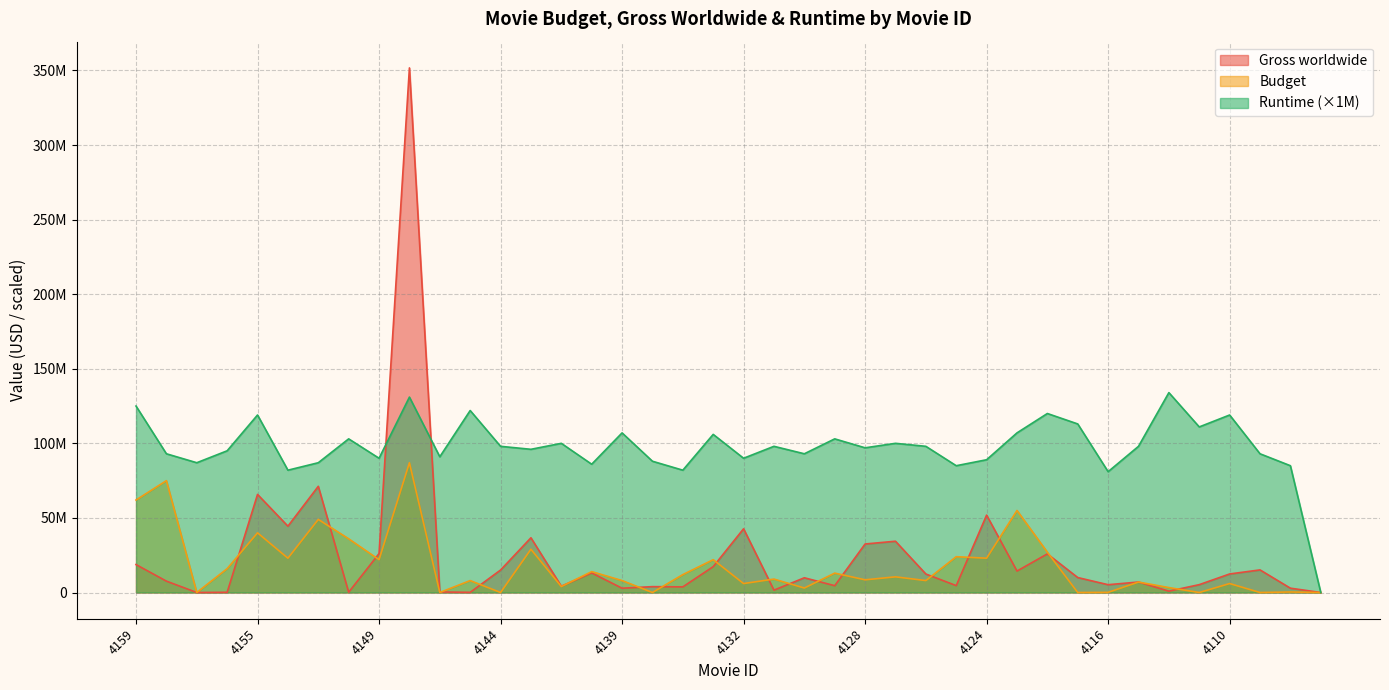

What is the spread (max minus min) of values at 4109?

93000000